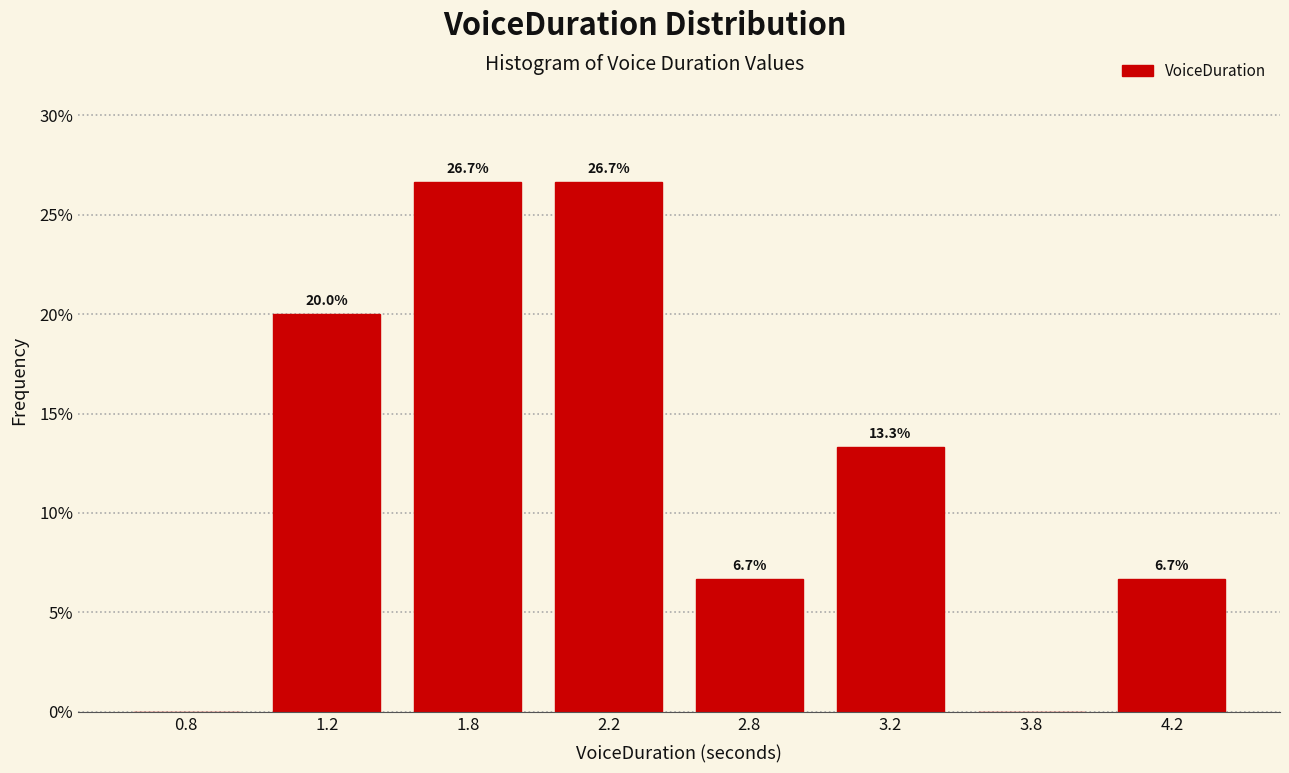

Reading right to left, transcribe all the data shown in this chart.

4.2=6.7	3.8=0.0	3.2=13.3	2.8=6.7	2.2=26.7	1.8=26.7	1.2=20.0	0.8=0.0